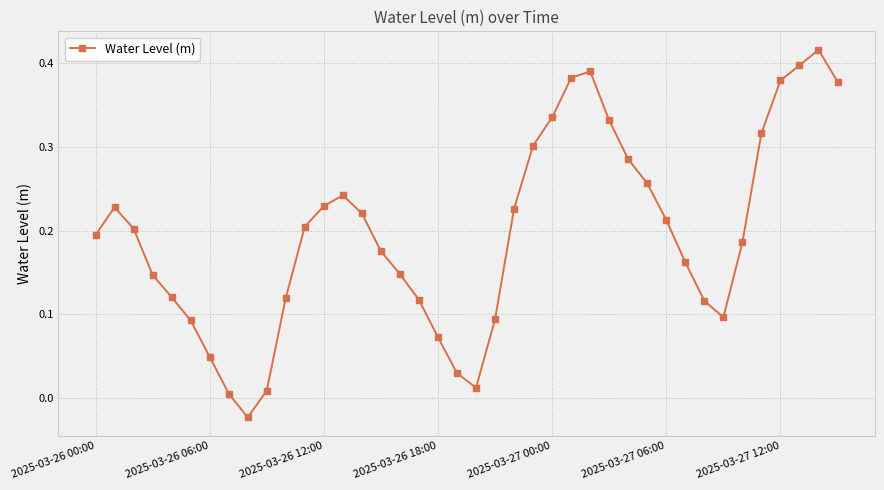

How many distinct data groups are displayed?

1